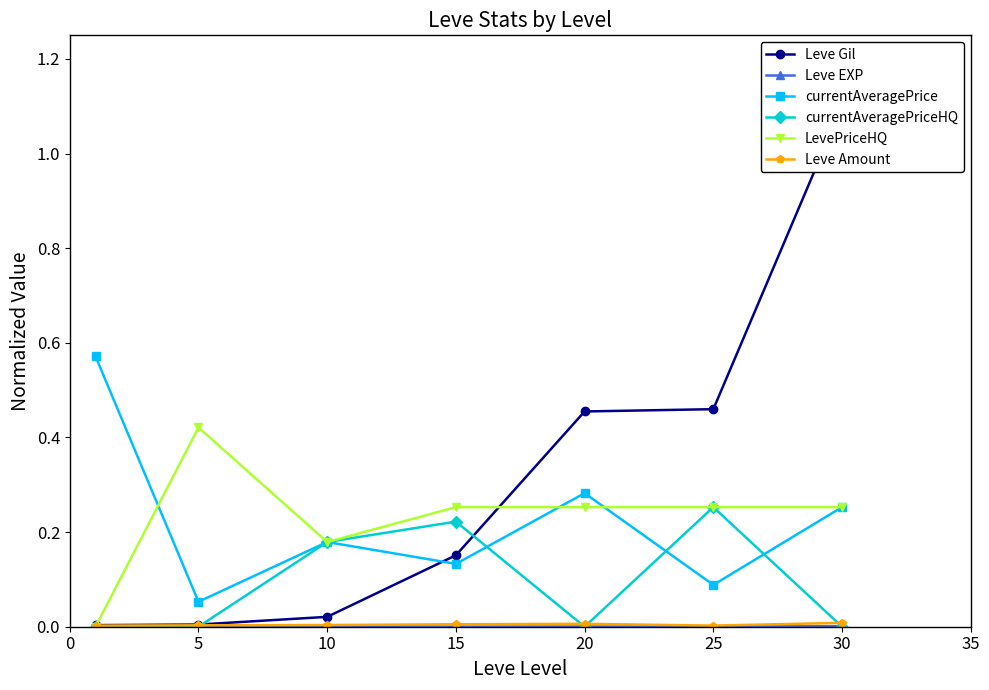

Rank the series at 20 from highest to lowest value.

Leve Gil, currentAveragePrice, LevePriceHQ, Leve Amount, Leve EXP, currentAveragePriceHQ